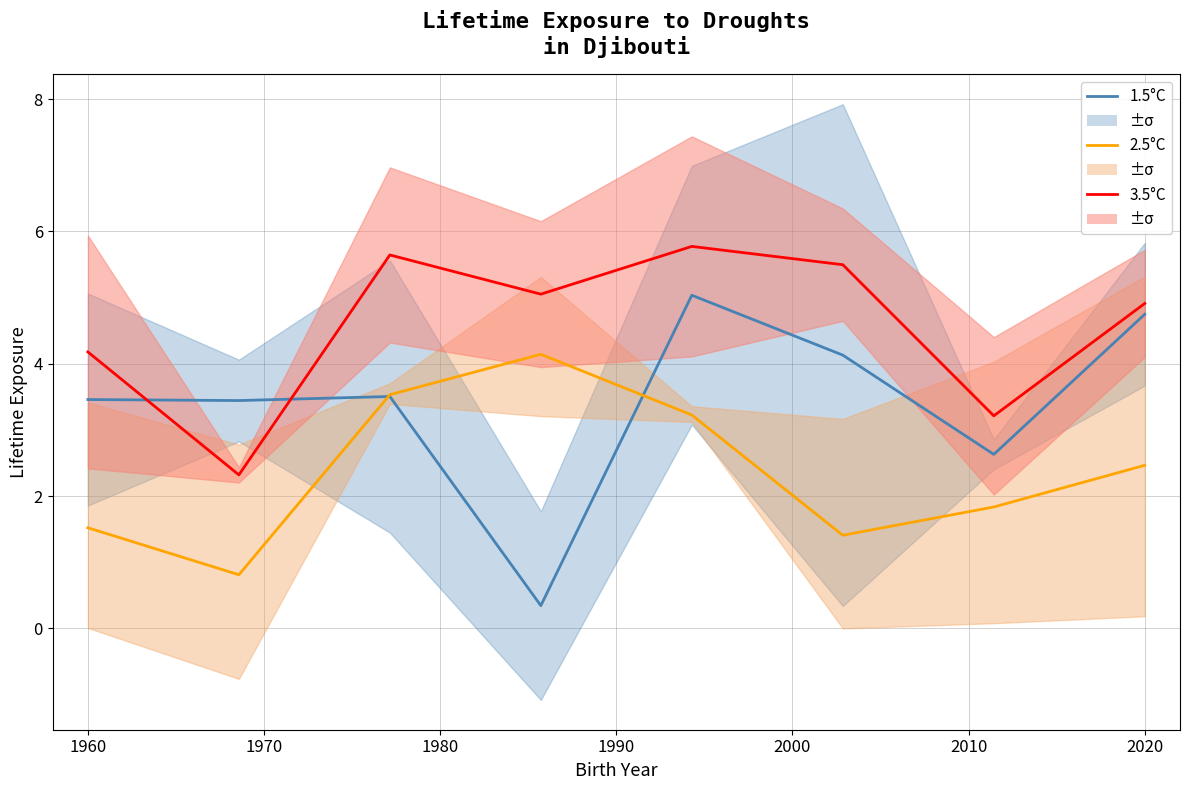

What is the difference between the second highest and minimum values in the 1.5°C series?

4.4